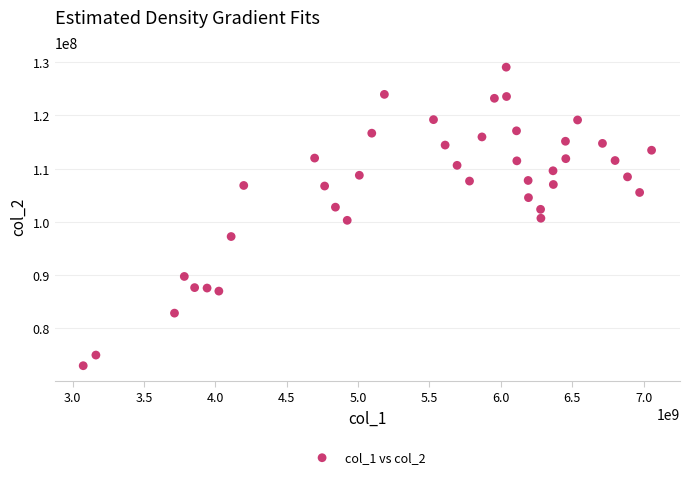

What is the range of X values (max minus min)?

3982561594